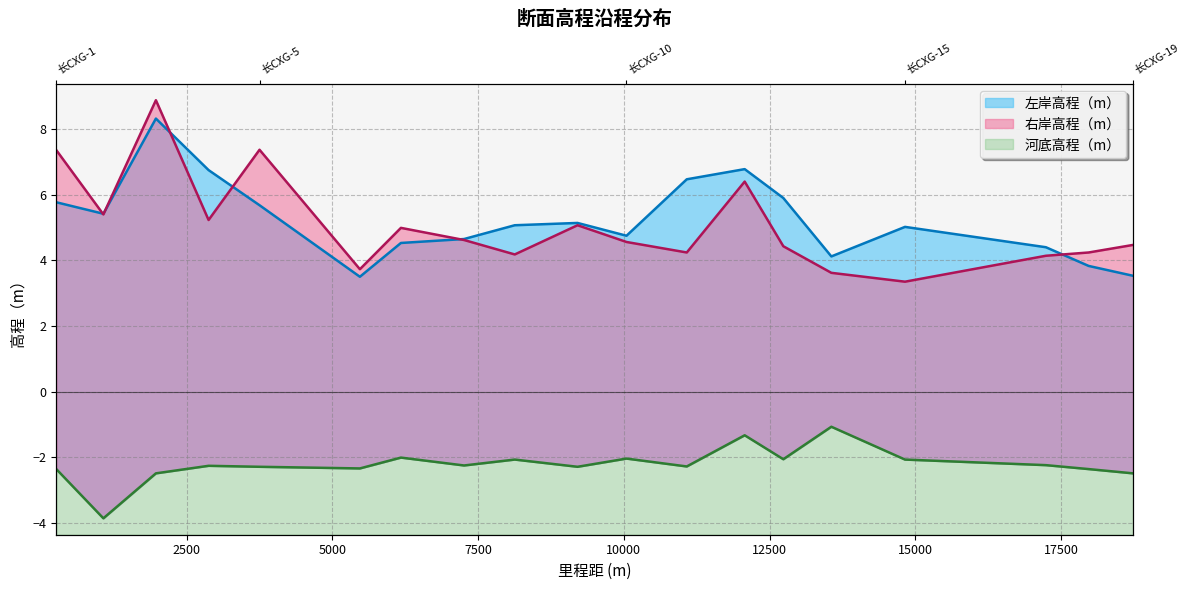

Between 9205.08 and 14824.06, which series saw the biggest shift?

右岸高程（m）